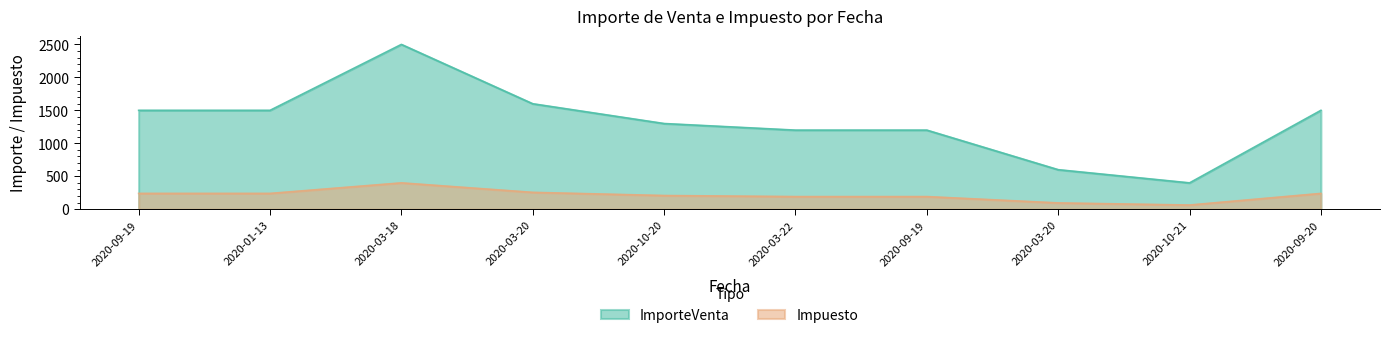

What is the label of the 2nd point from the left?

2020-01-13